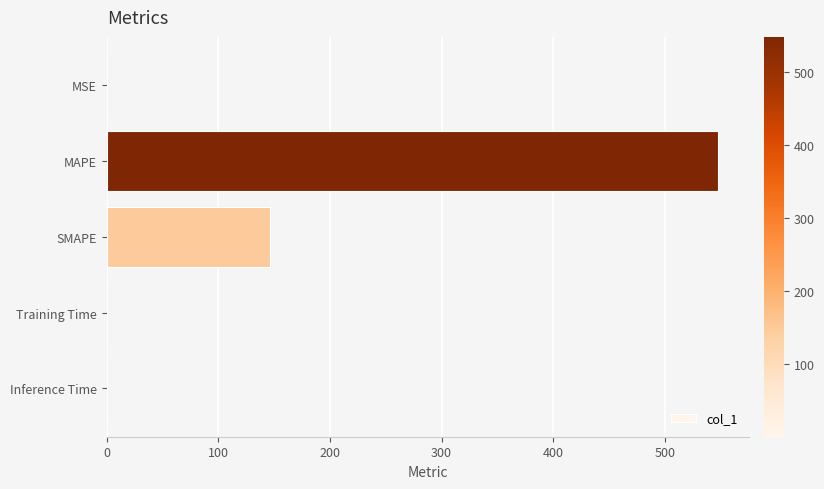

Reading top to bottom, what are all the values shown in this chart?

MSE=0.1	MAPE=547.7	SMAPE=146.5	Training Time=0.1	Inference Time=0.1